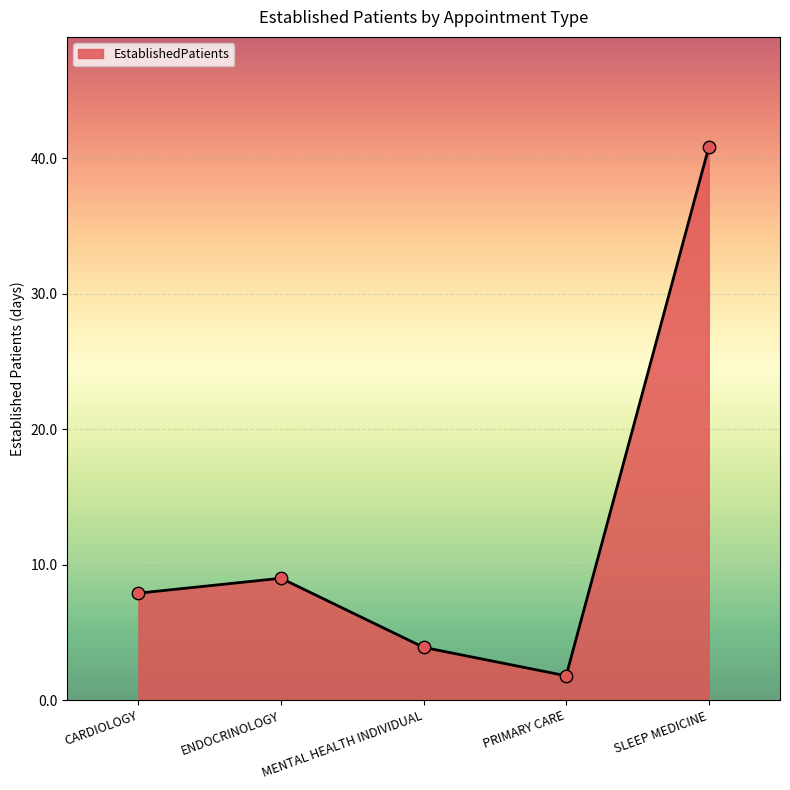

Which has a higher value, PRIMARY CARE or ENDOCRINOLOGY?

ENDOCRINOLOGY